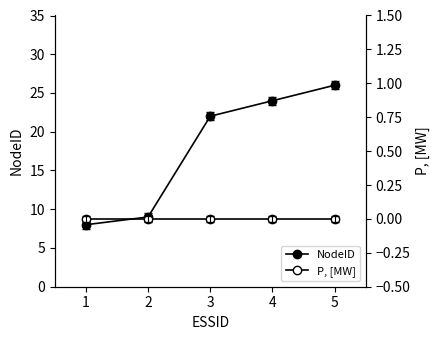

Which series has the largest total across all categories?

NodeID